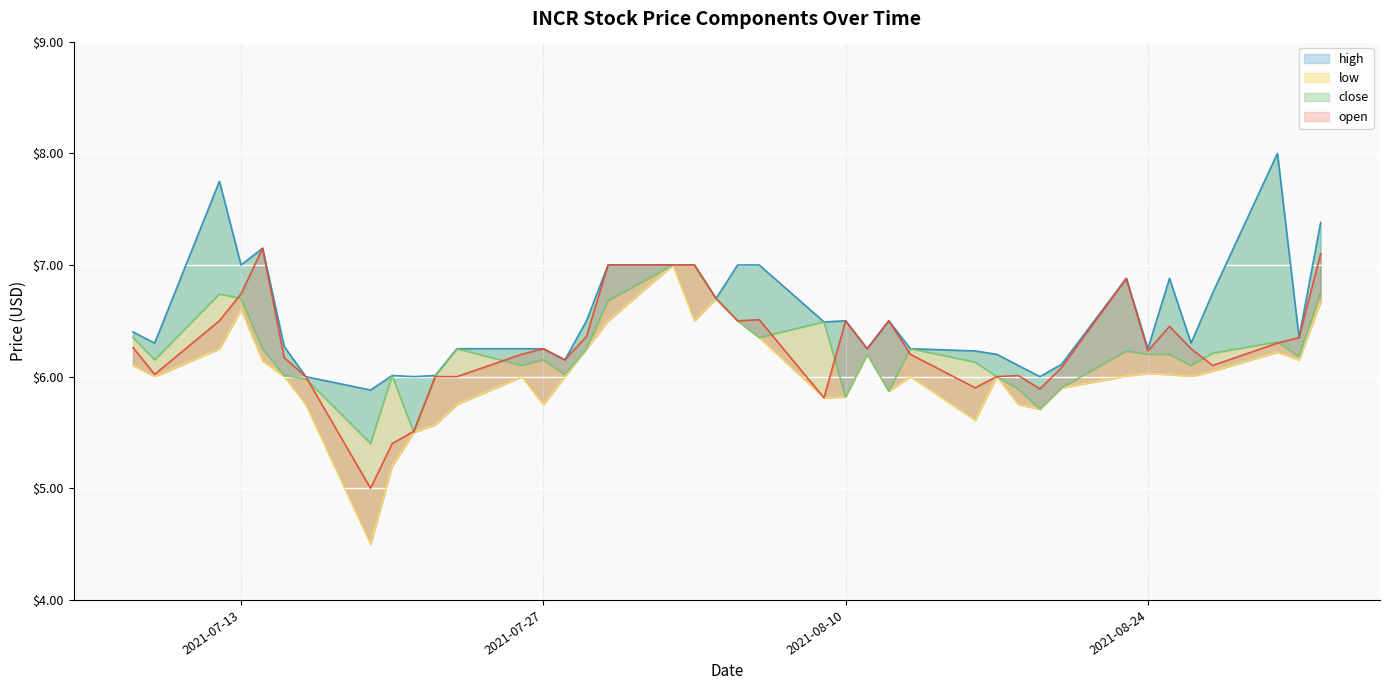

What is the label of the 3rd point from the left?

2021-07-12